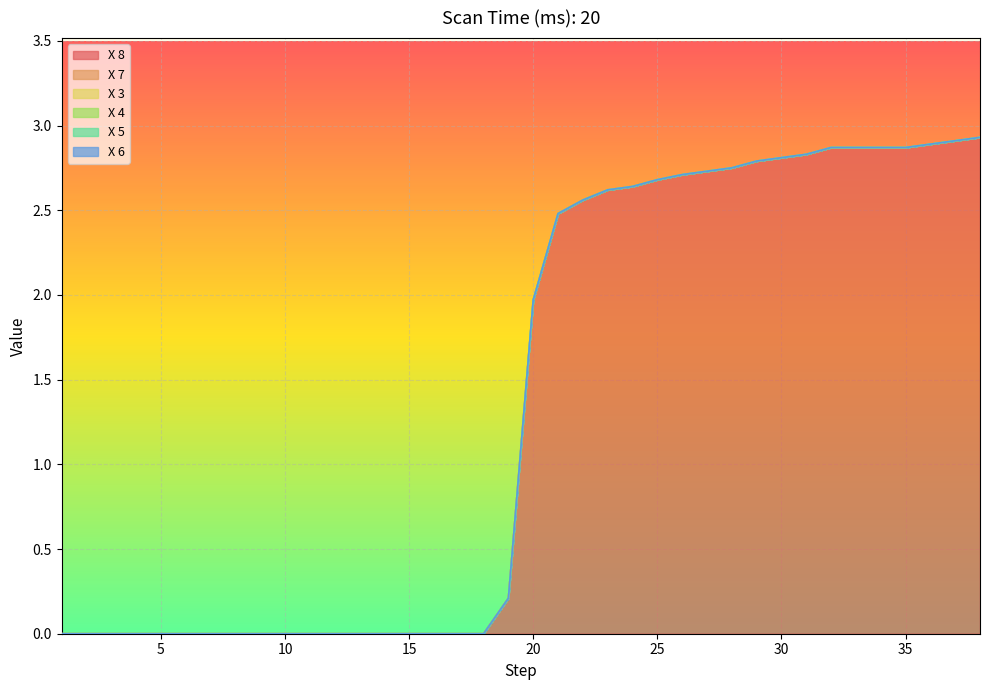

Where is X 5 nearest to the value 0?

1